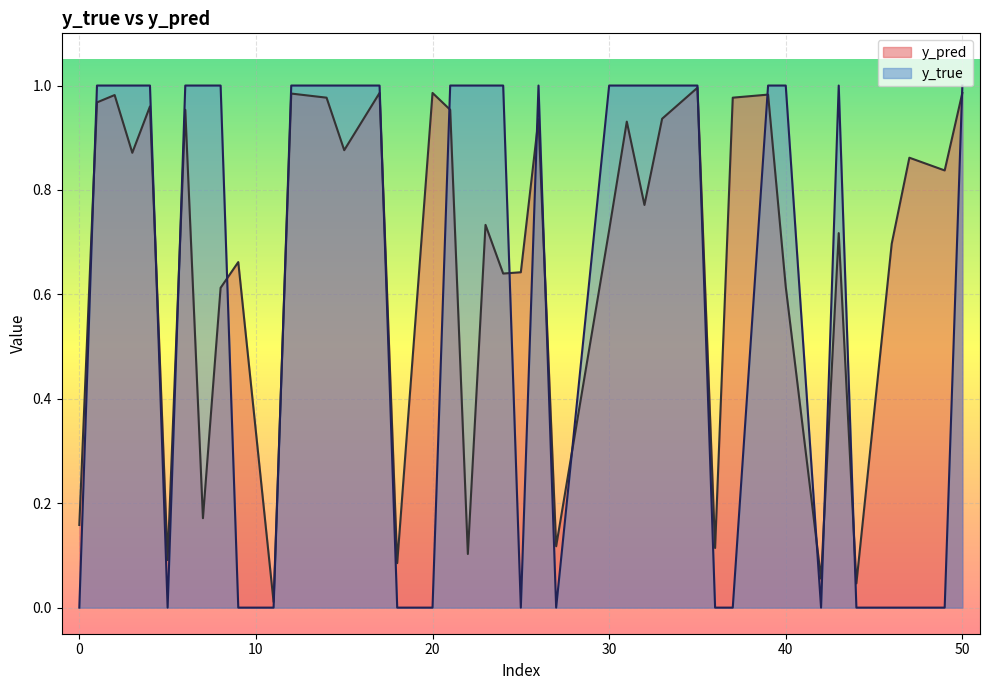

How many lines are shown in the chart?

2